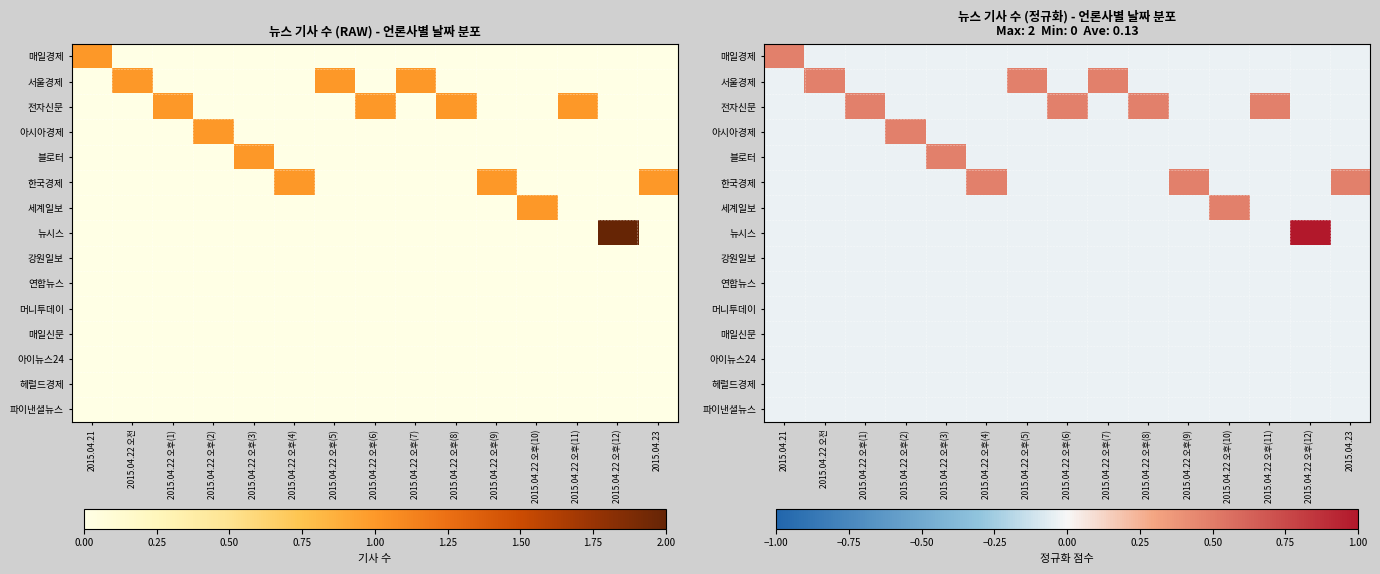

At how many categories does at least one series exceed 0?

15